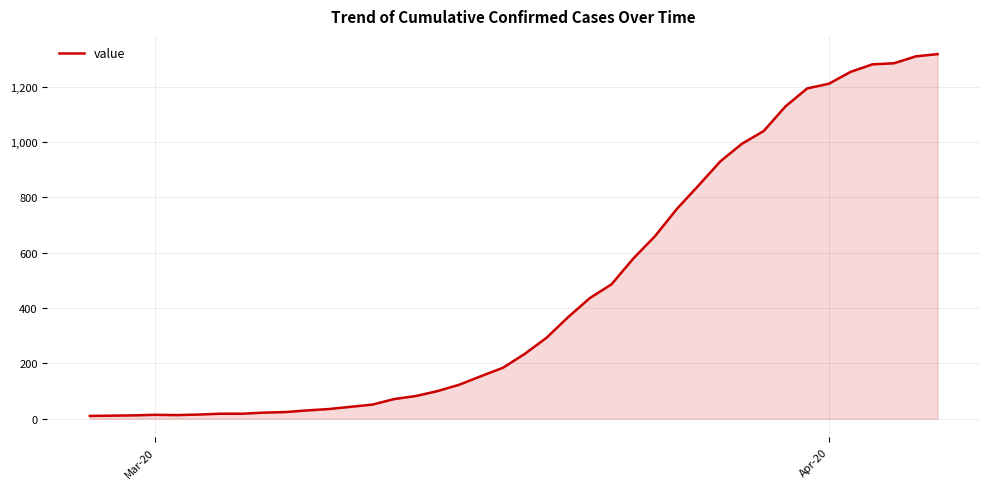

What is the difference between the maximum and minimum values?

1308